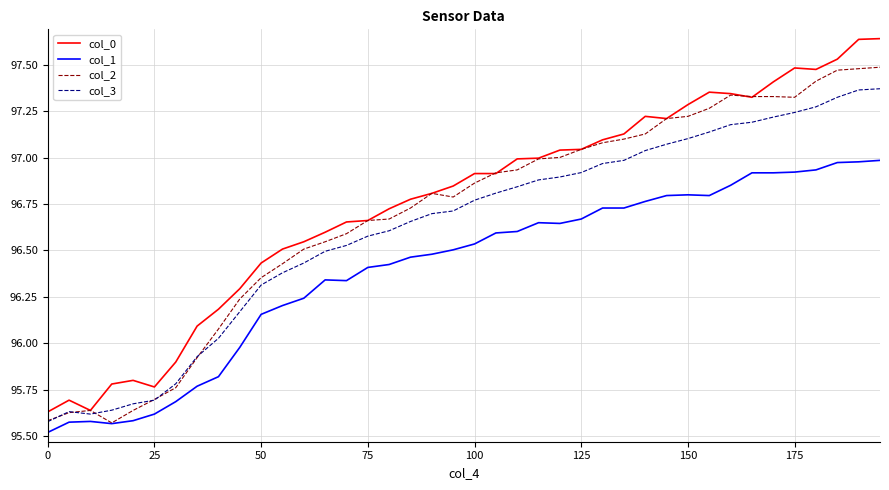

Does the chart display data point markers on the line(s)?

No